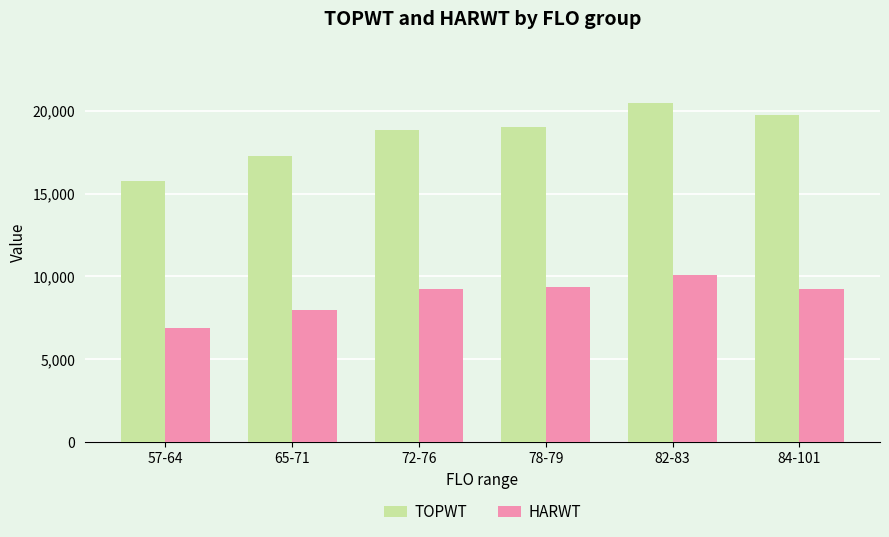

Is it true that TOPWT equals 4165 at 65-71?

False